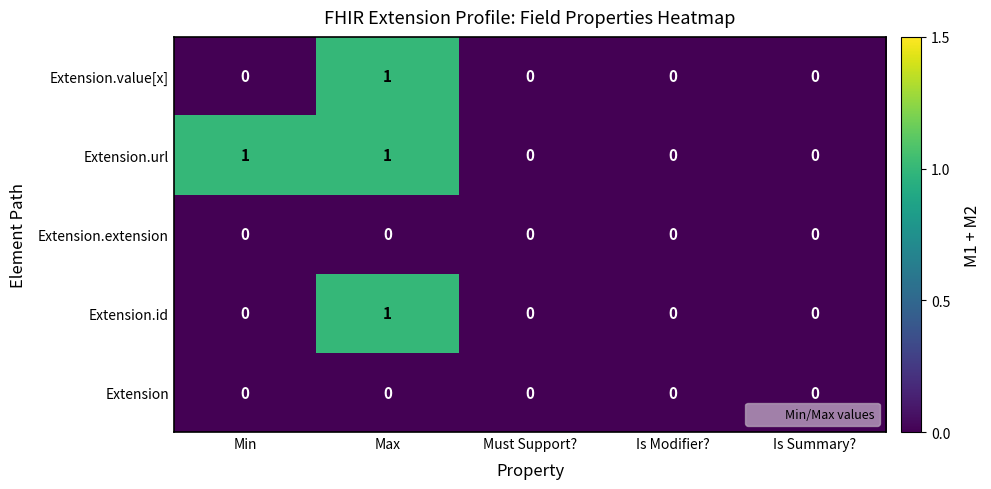

How many series are shown in this chart?

5